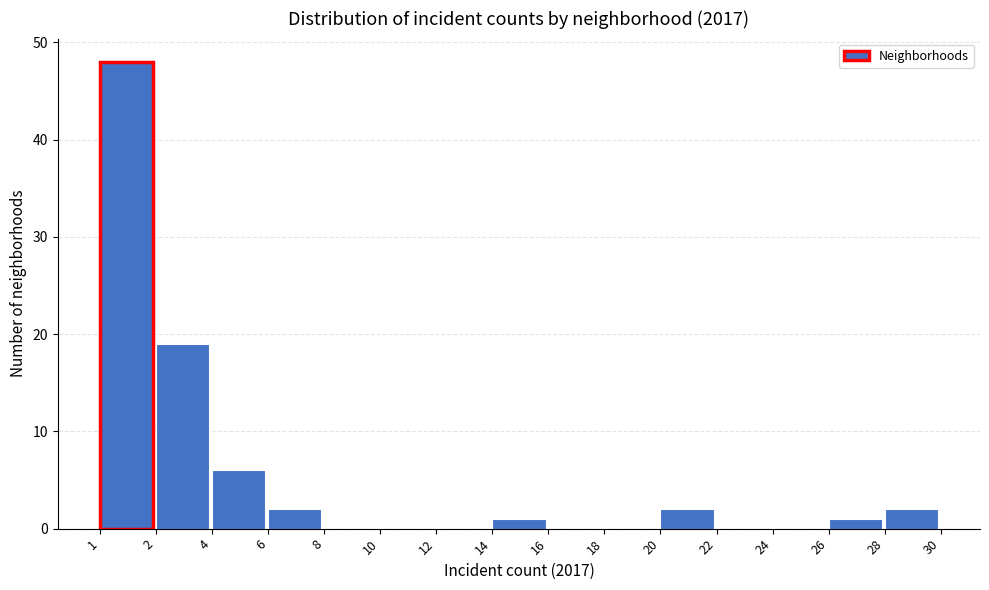

Reading left to right, extract all data points from this chart.

1=48	2=19	4=6	6=2	8=0	10=0	12=0	14=1	16=0	18=0	20=2	22=0	24=0	26=1	28=2